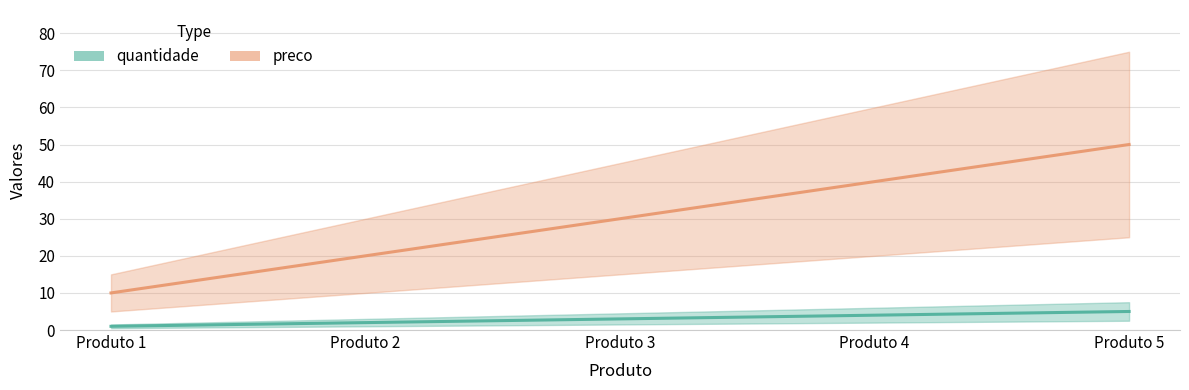

List the series in order of their overall mean, lowest first.

quantidade, preco